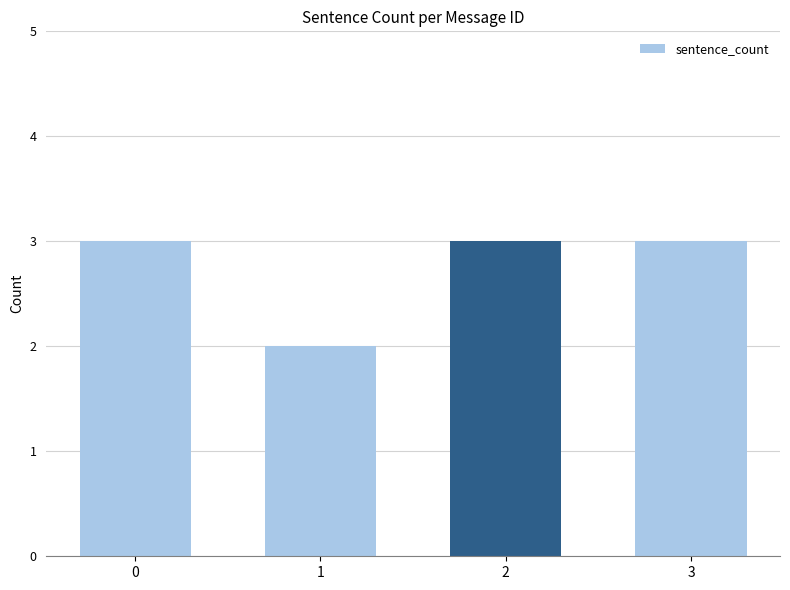

How many data points does each series have?

4